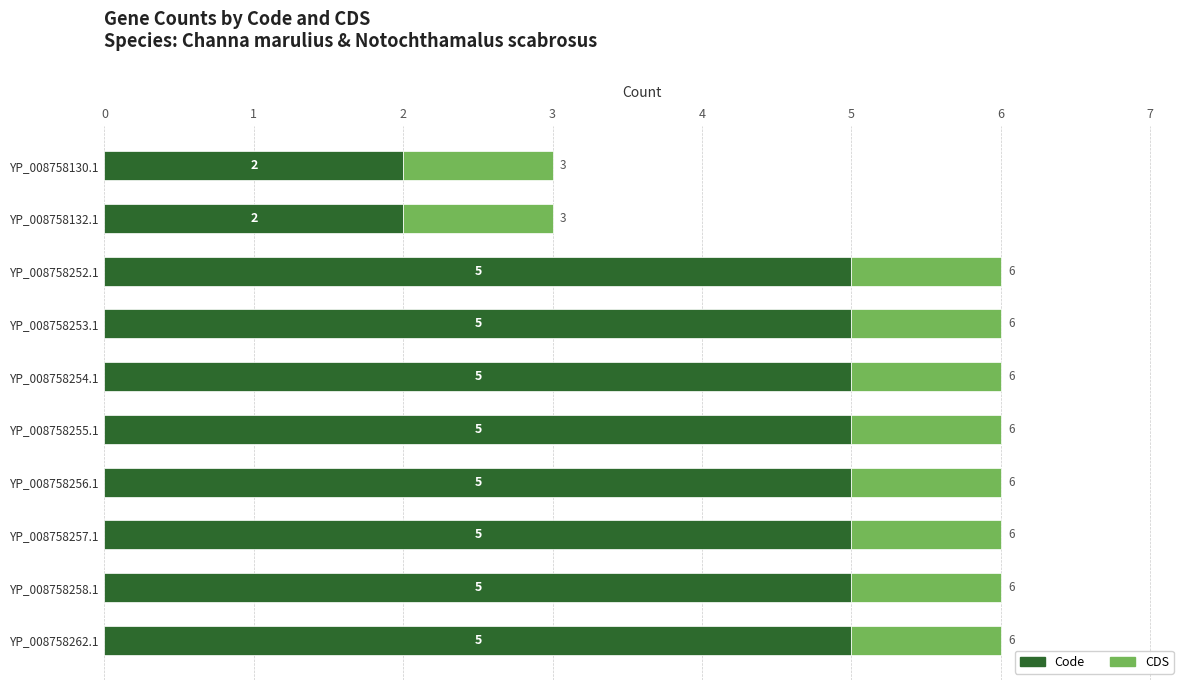

What is the total value across all series at YP_008758262.1?

6